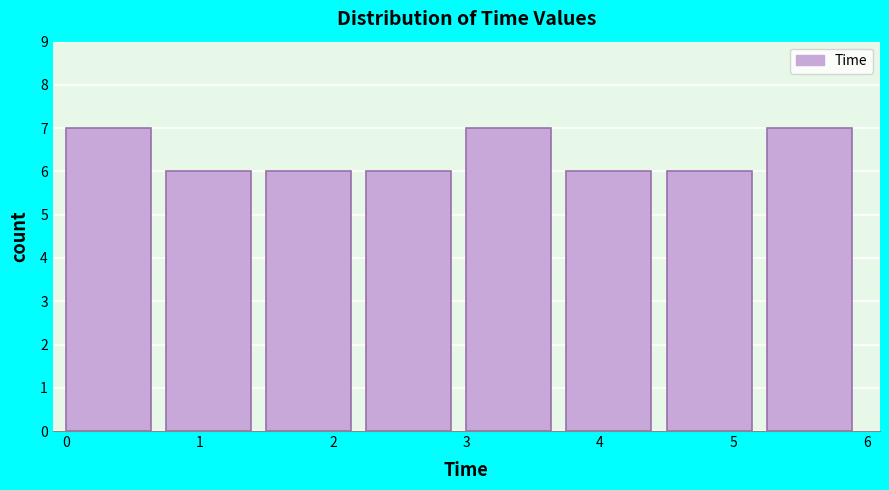

Reading left to right, list every bar in this chart as the range it spans on the x-axis followed by its height. Neither the bar edges nor the heights are printed on the chart, so give them approximately, as read against the axes.

0.00 to 0.75: 7
0.75 to 1.50: 6
1.50 to 2.25: 6
2.25 to 3.00: 6
3.00 to 3.75: 7
3.75 to 4.50: 6
4.50 to 5.25: 6
5.25 to 6.00: 7